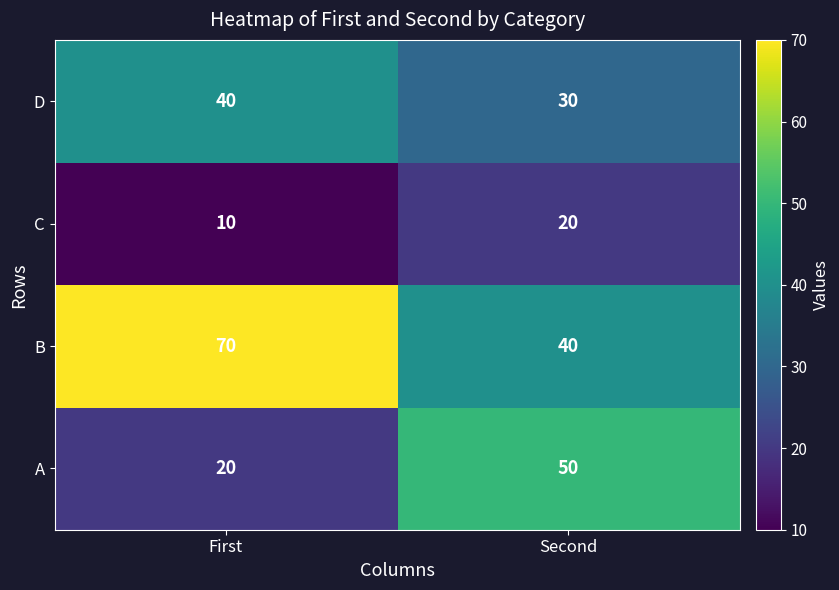

At how many categories does at least one series exceed 27?

2